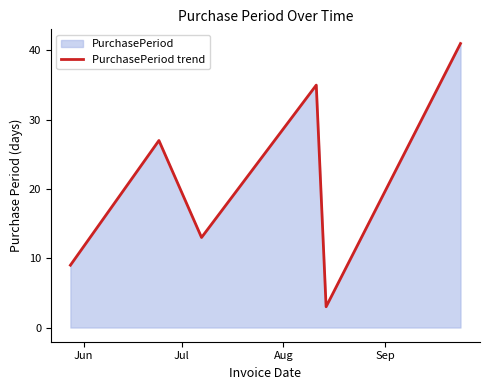

How many interior local peaks (higher than both neighbors) does the data have?

2